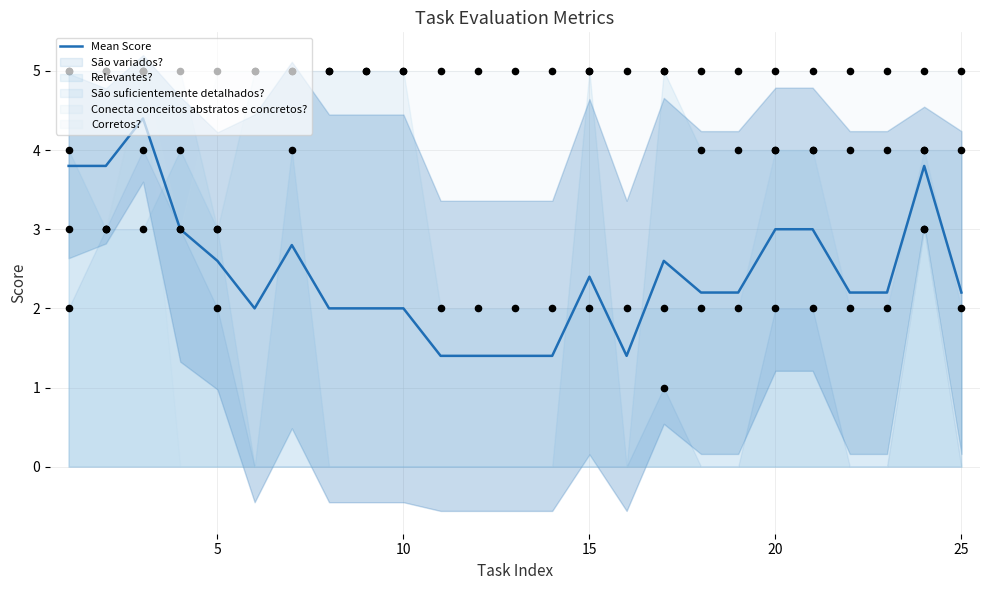

Between 20 and 15, which is larger?

20